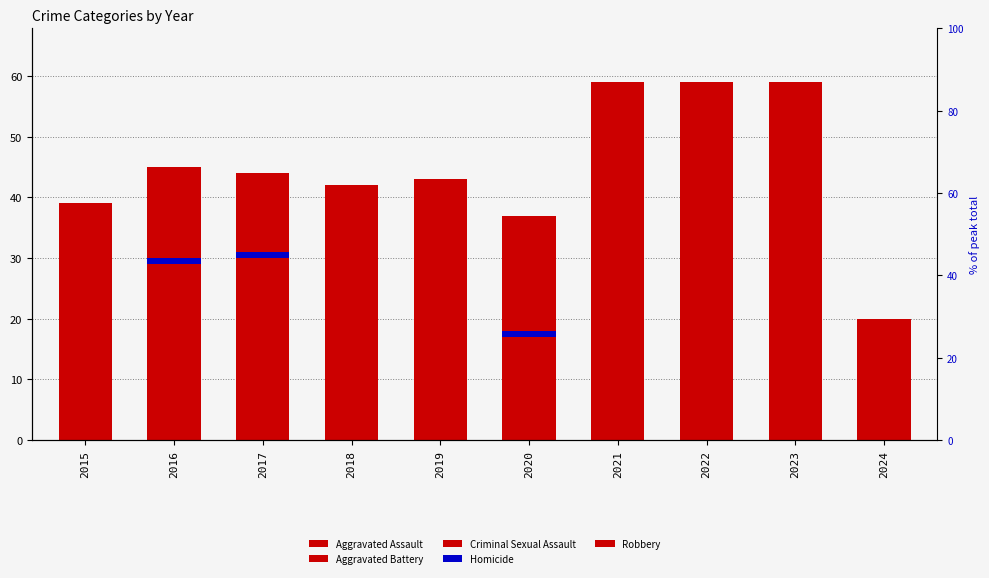

Between 2018 and 2023, which series saw the biggest shift?

Aggravated Battery